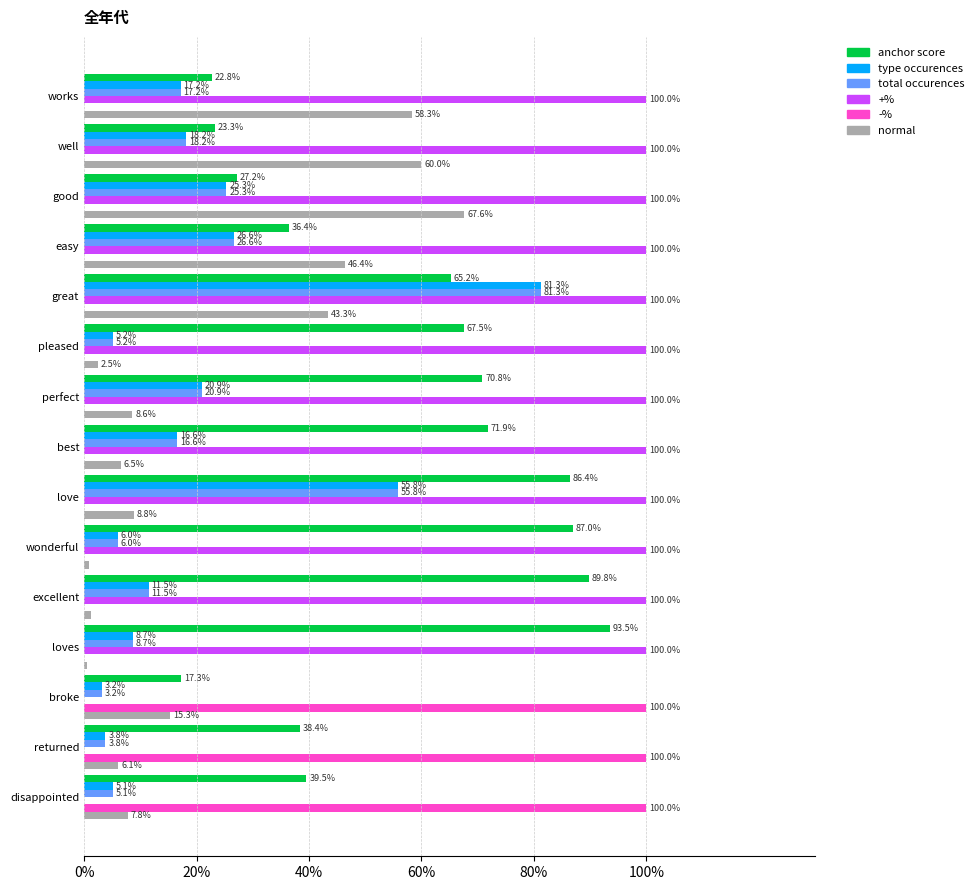

Which series changed the most between perfect and easy?

normal